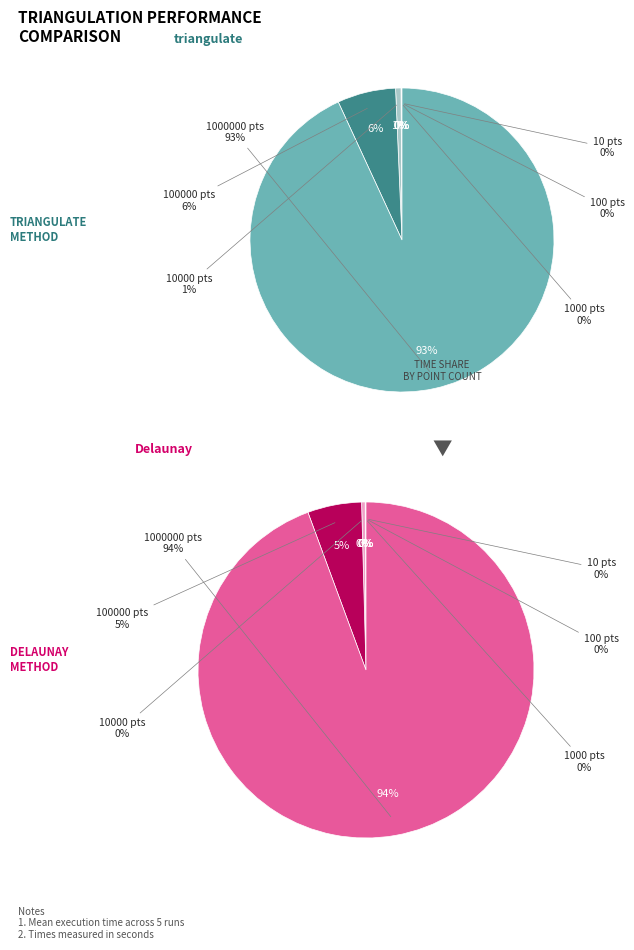

True or false: 100 accounts for 0% of the total.

True